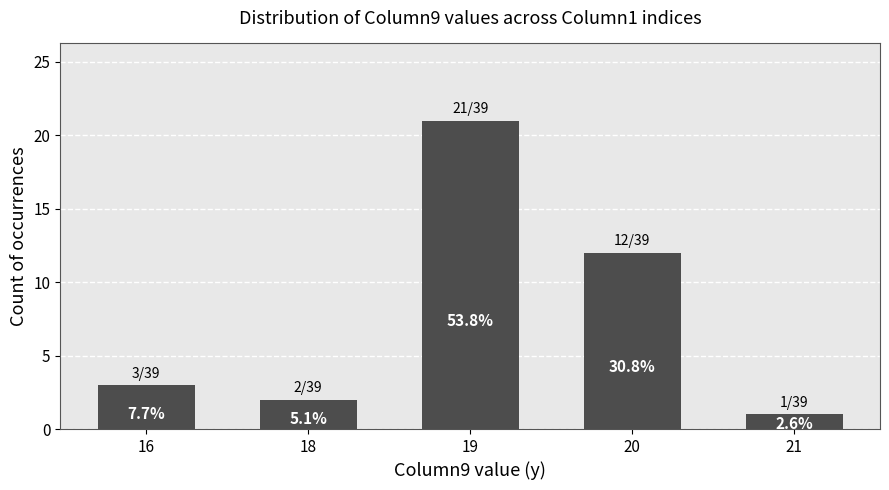

Are the bars horizontal?

No